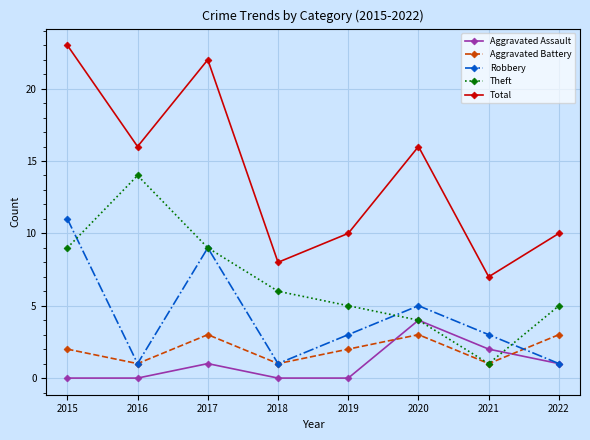

Count the number of categories in the chart.

8